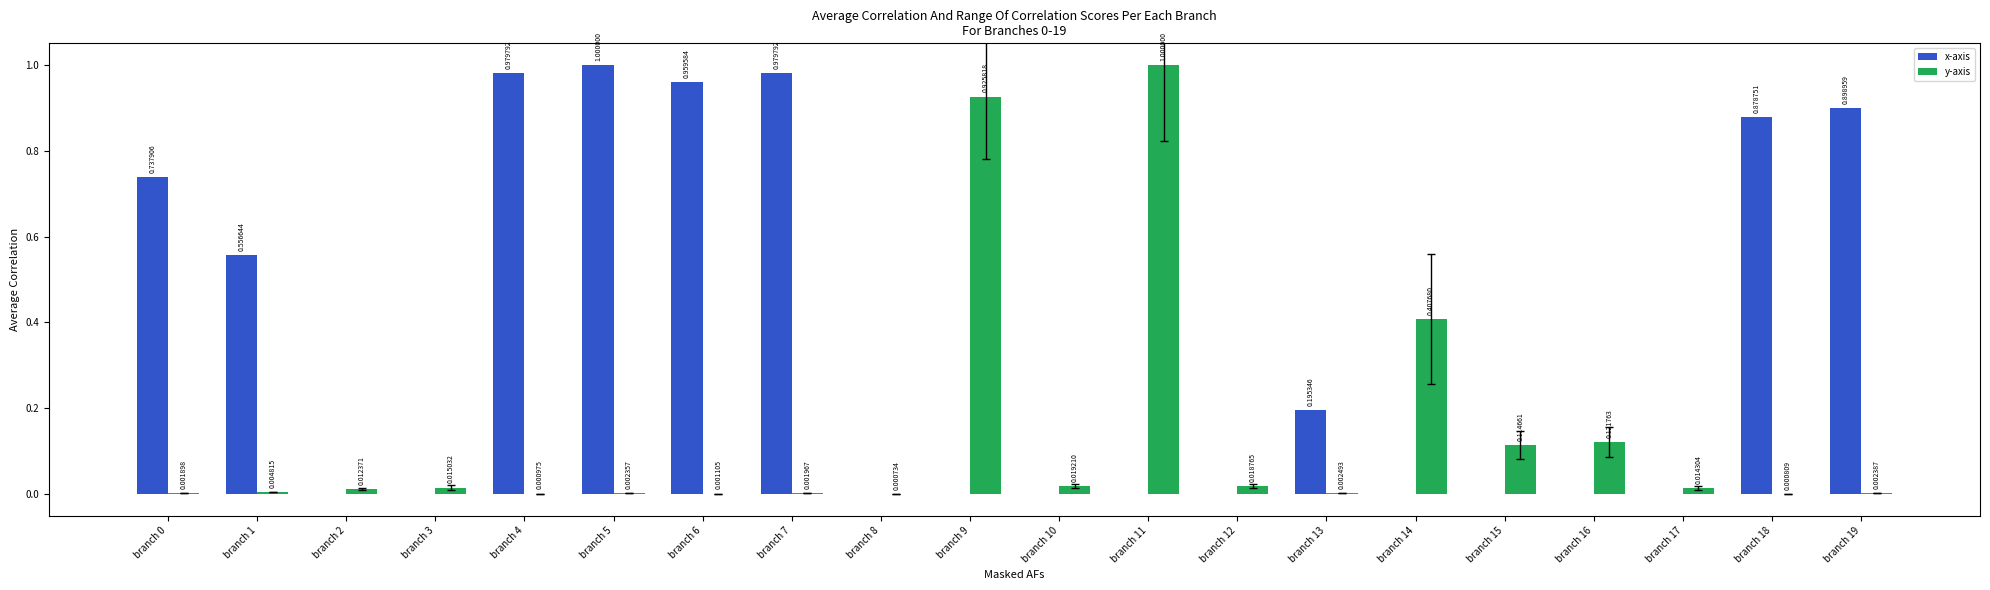

Are the bars horizontal?

No